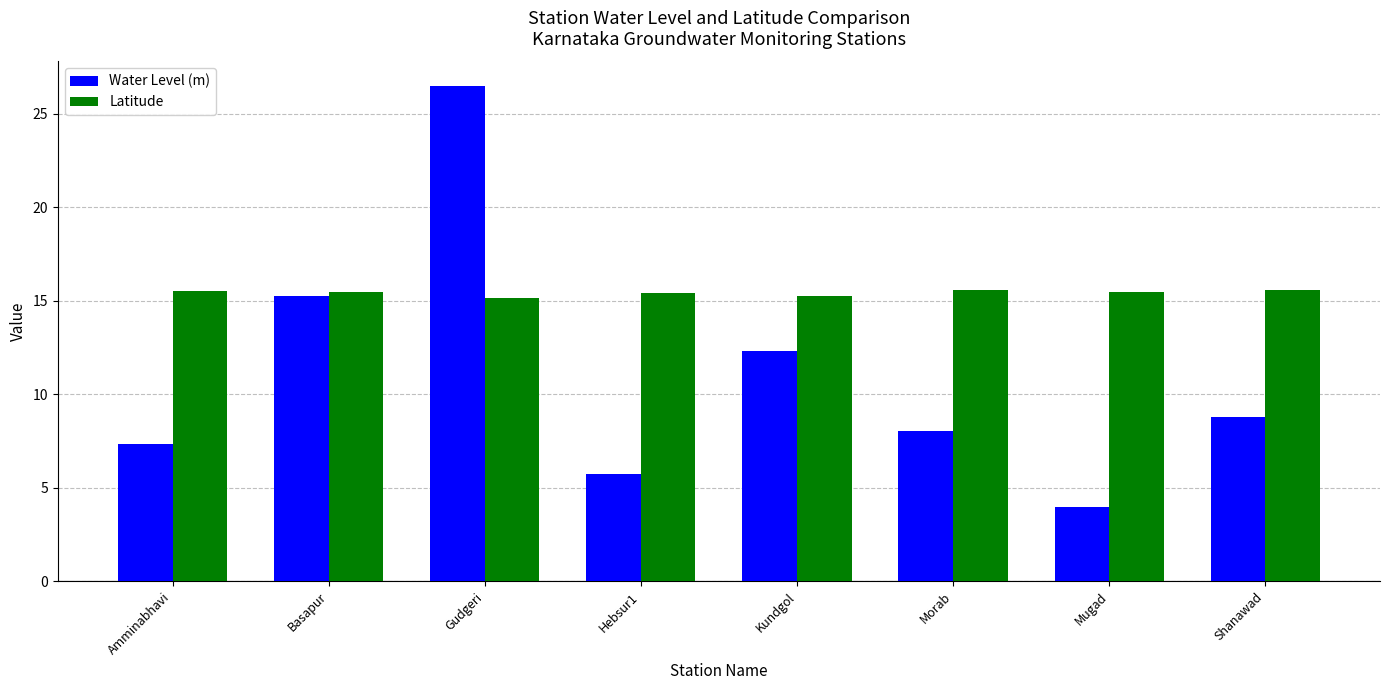

At which label does Water Level (m) first exceed 8?

Basapur